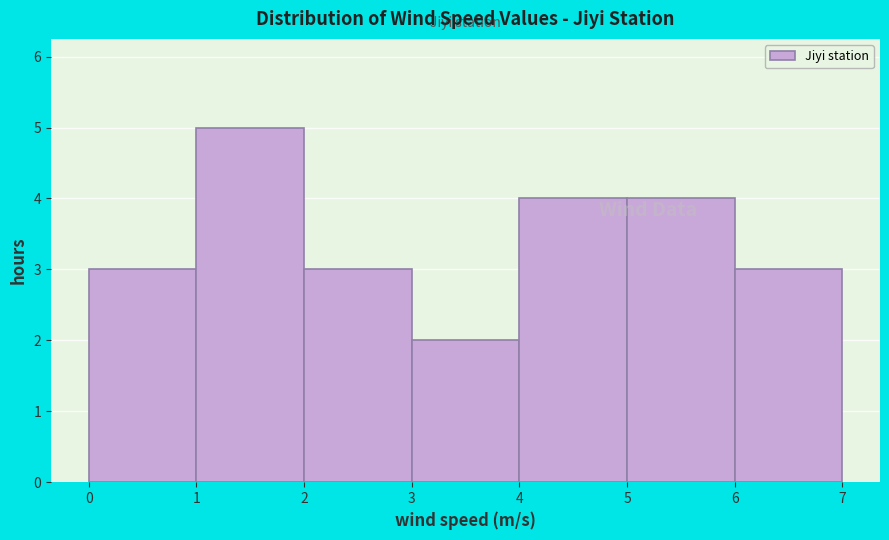

How tall is the bar that spans 0 to 1 on the x-axis? The values are not printed on the chart, so give them approximately, as read against the axis.

3